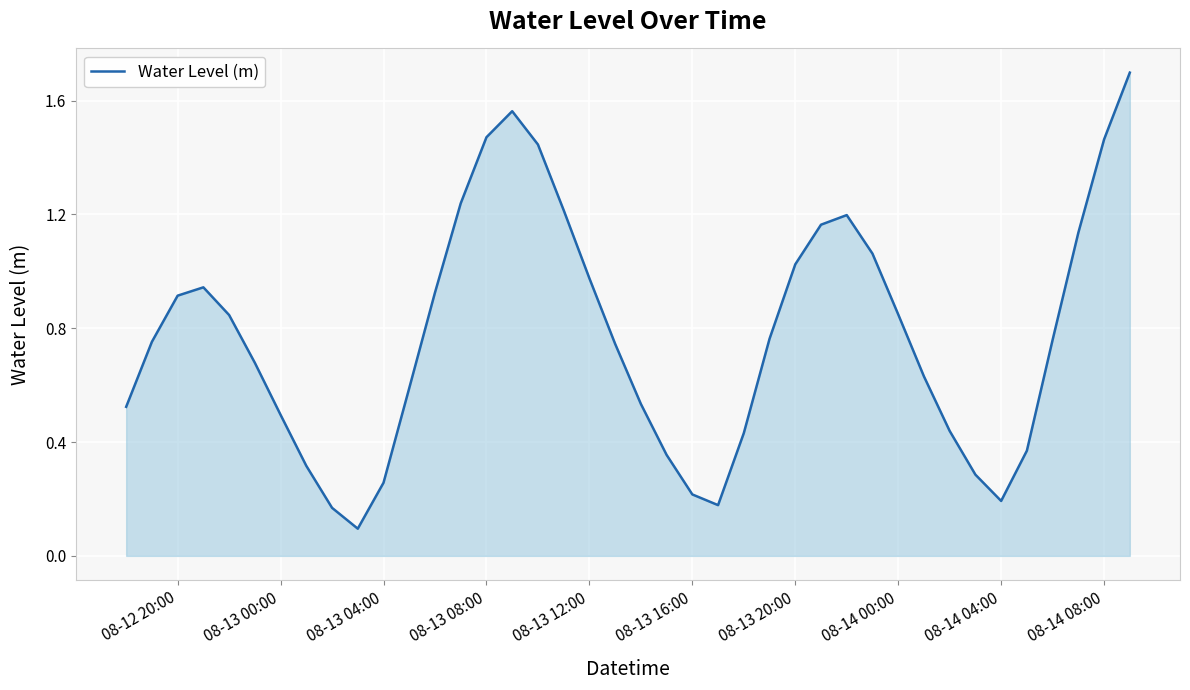

What is the maximum value shown in the chart?

1.7